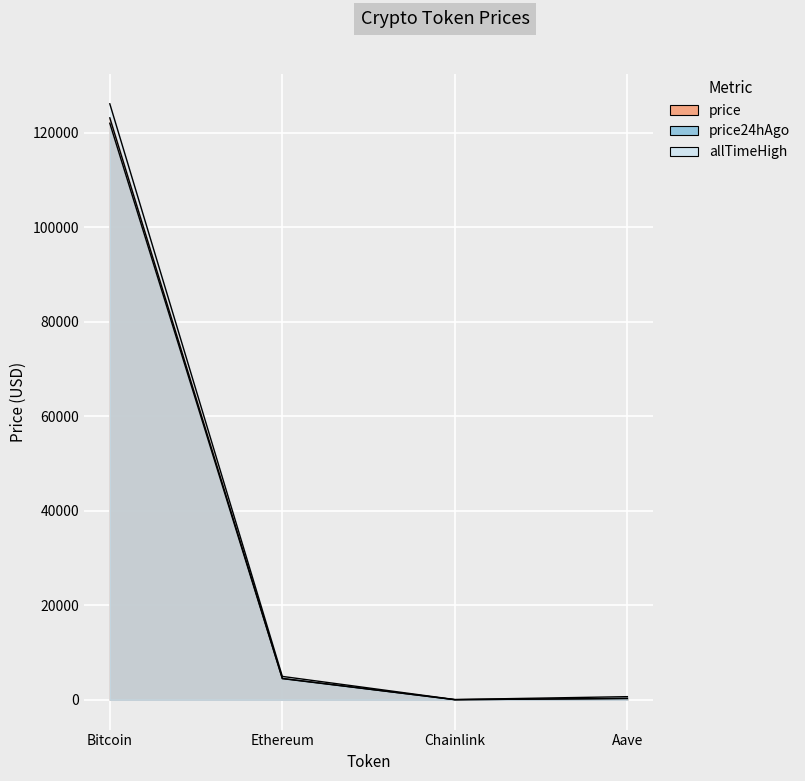

Rank the series by their average value, from lowest to highest.

price24hAgo, price, allTimeHigh